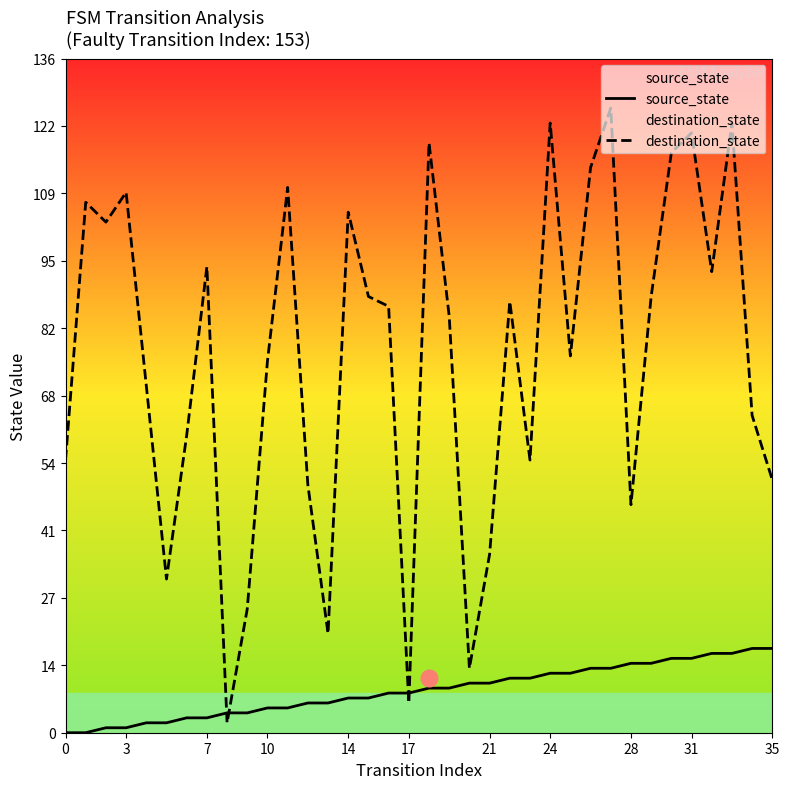

Rank the series by their average value, from lowest to highest.

source_state, destination_state